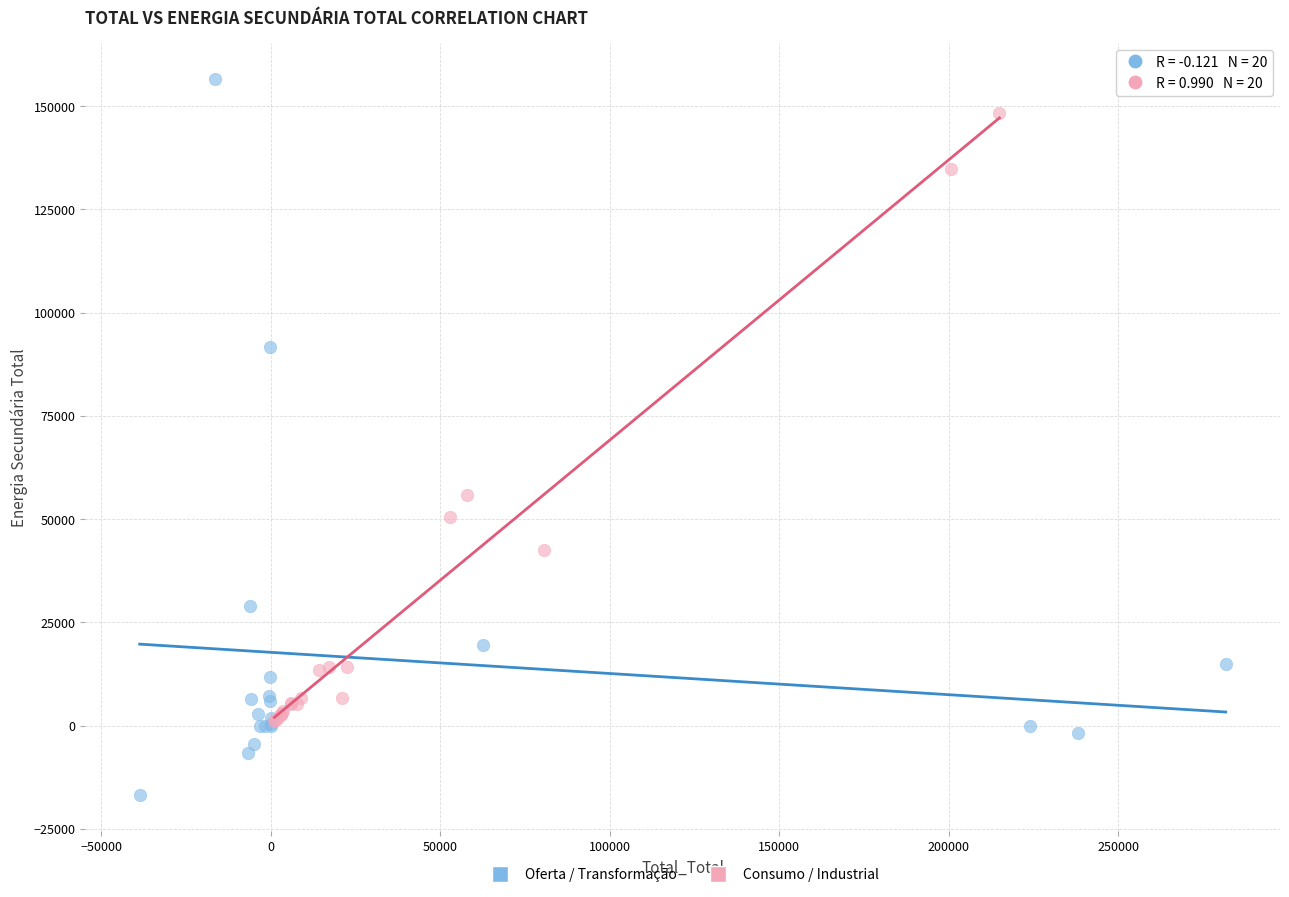

Which series contains the lowest Y value?

Oferta / Transformação